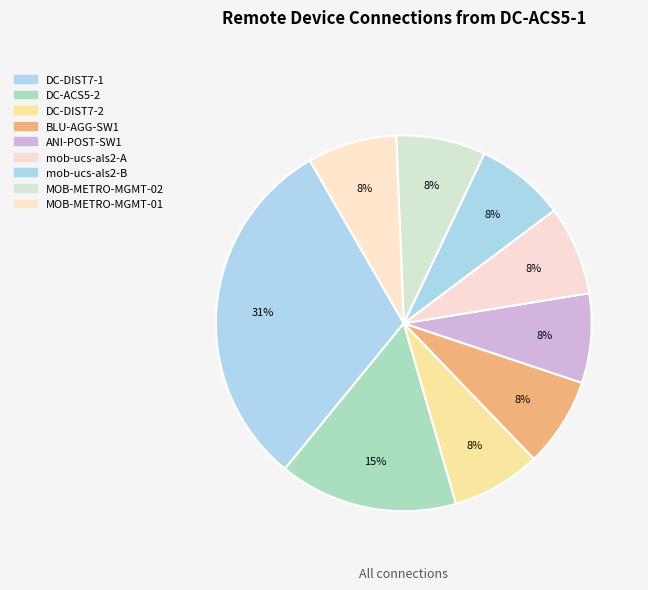

True or false: mob-ucs-als2-A accounts for 22% of the total.

False